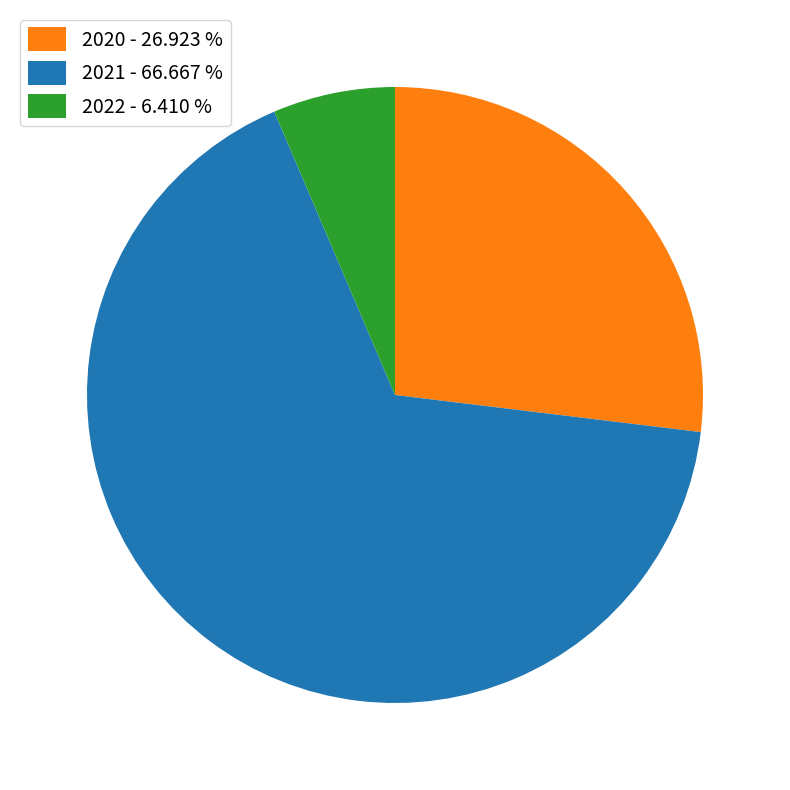

Combined, do 2020 - 26.923 % and 2022 - 6.410 % account for over 50%?

No